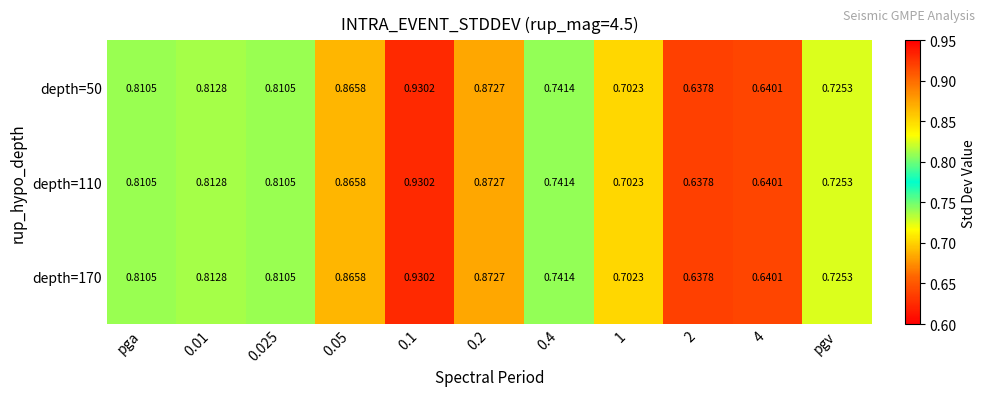

Is the value of depth=50 at 0.4 greater than the value of depth=170 at 0.2?

No